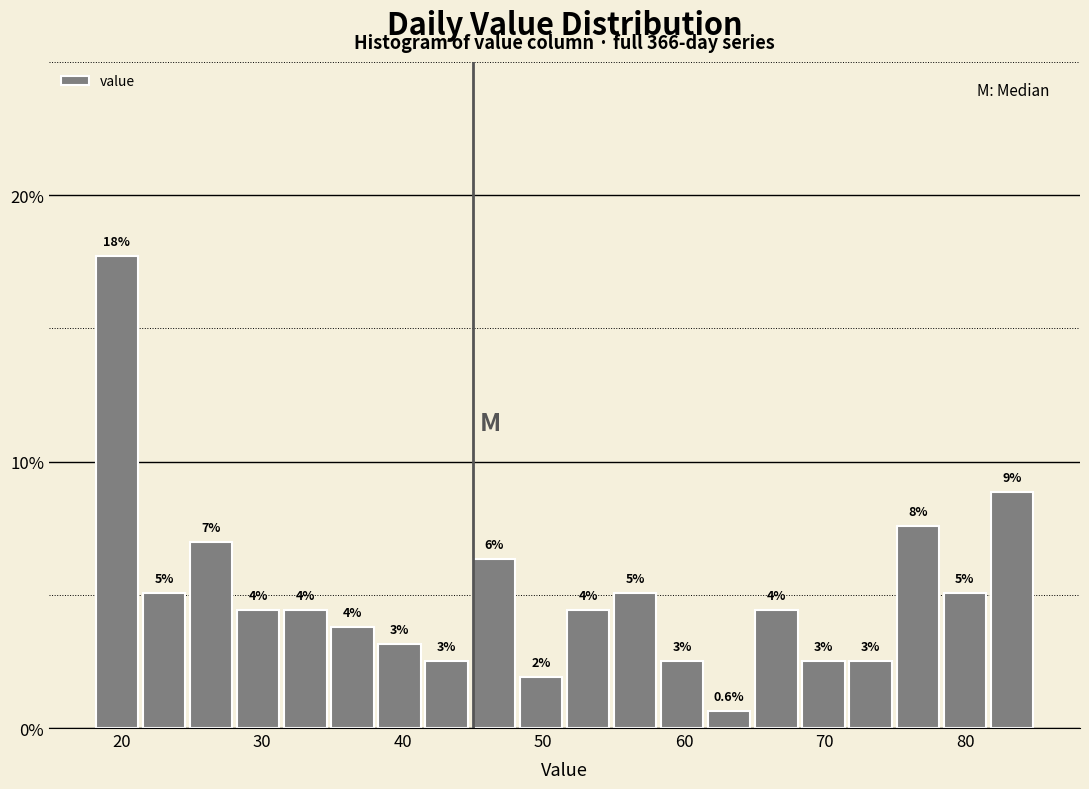

Read against the x-axis, roughly where is the centre of the tallest bar?

20